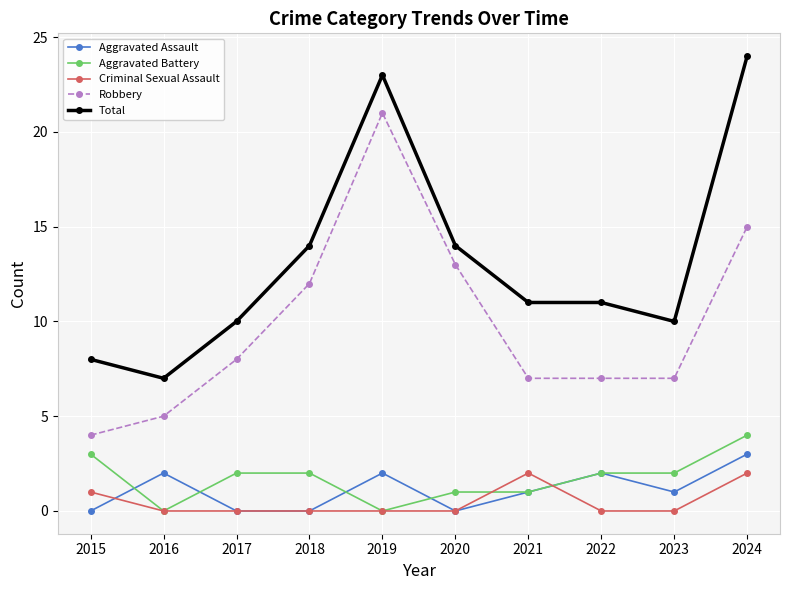

How many series are shown in this chart?

5